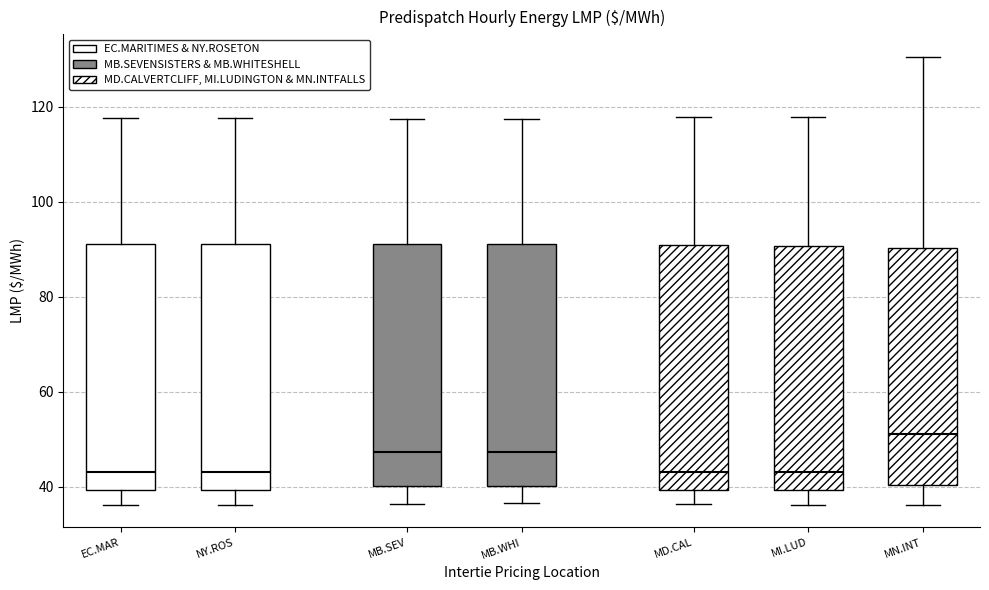

Where does the lower whisker of the box for MN.INT end on the y-axis? The values are not printed on the chart, so give them approximately, as read against the axis.

36